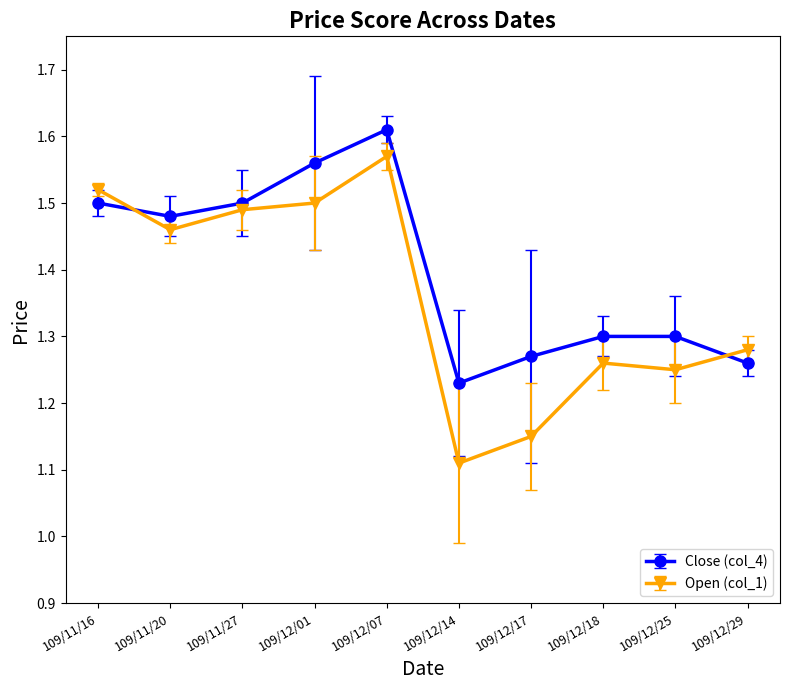

At which category is the sum across all series the highest?

109/12/07